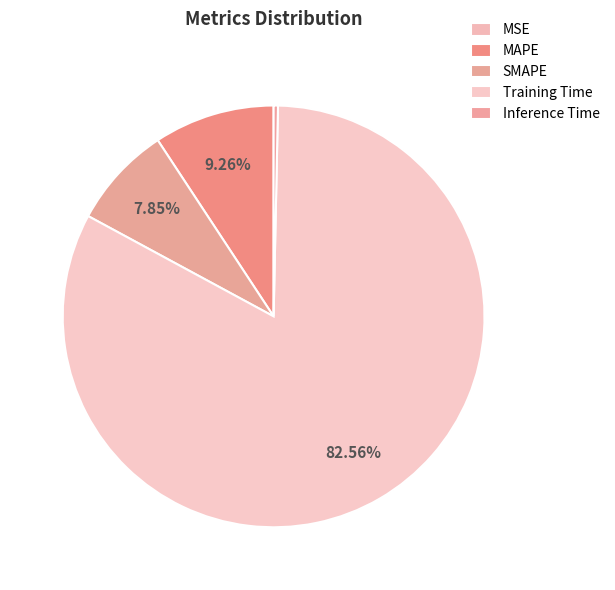

Does Training Time account for over 50% of the chart?

Yes